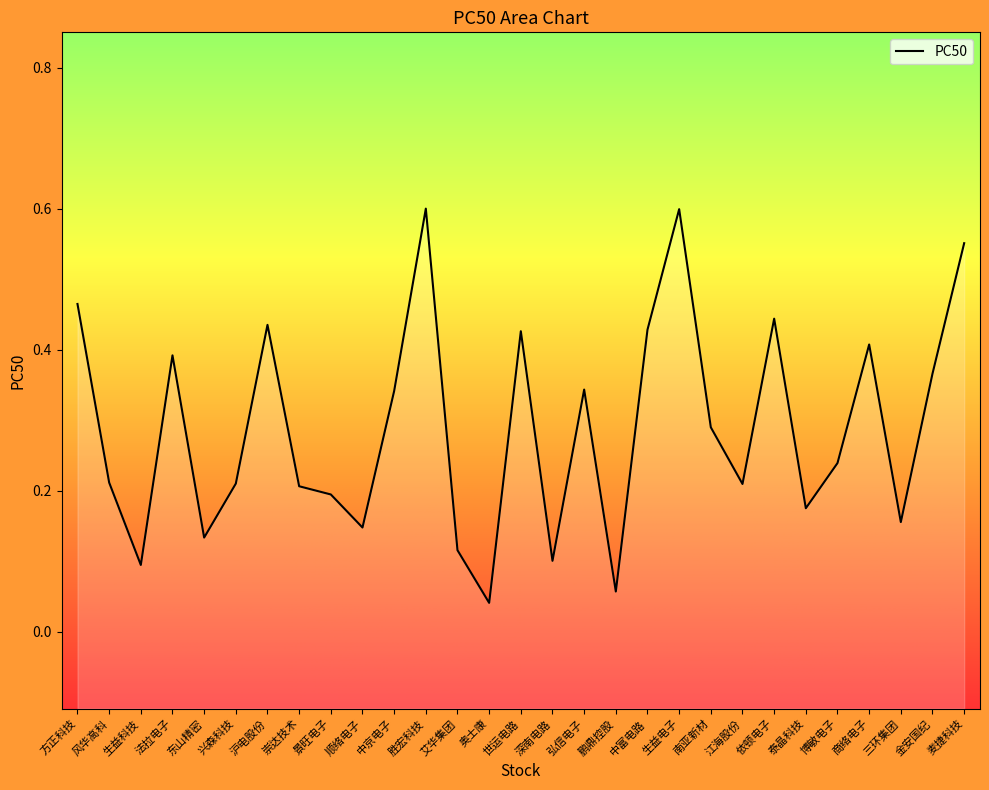

How many interior local peaks (higher than both neighbors) does the data have?

8